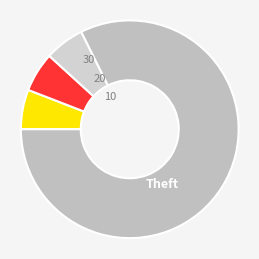

What is the smallest slice in the pie chart?

Aggravated Assault